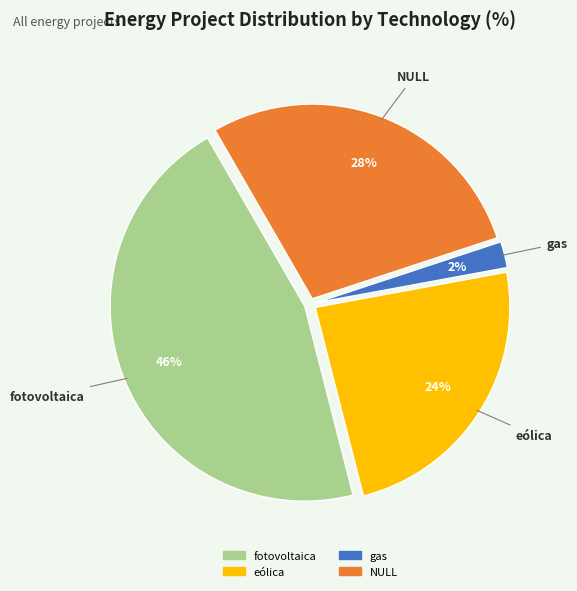

Combined, do eólica and gas account for over 50%?

No